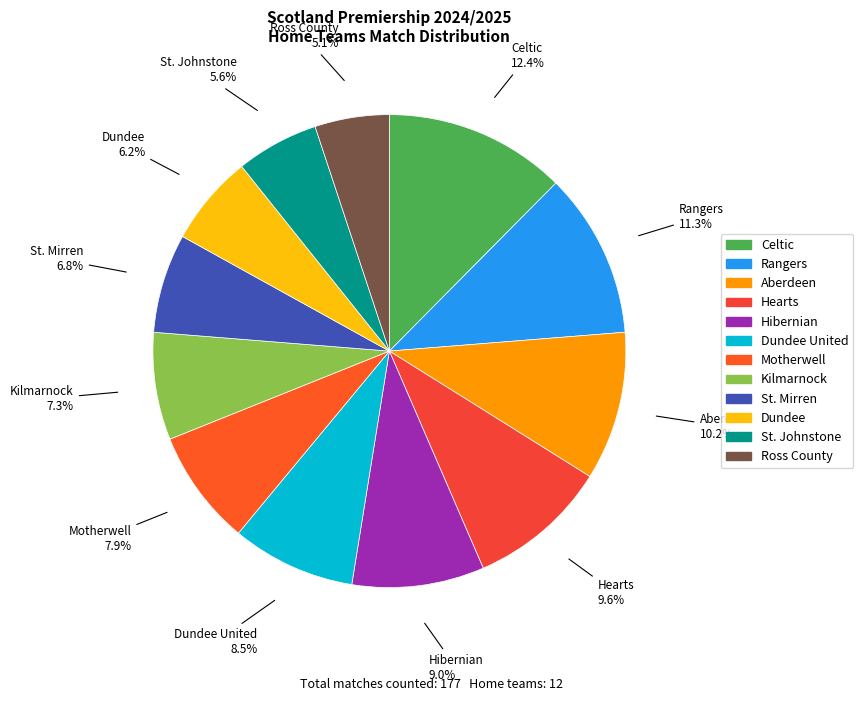

How many slices are in this pie chart?

12